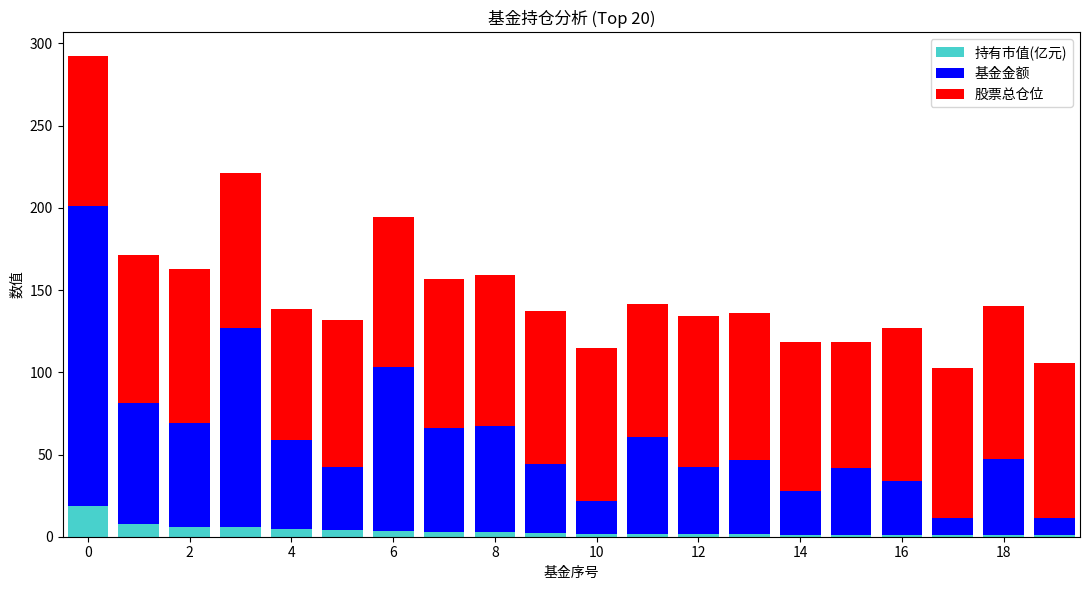

What is the average value of the 持有市值(亿元) series?

3.6